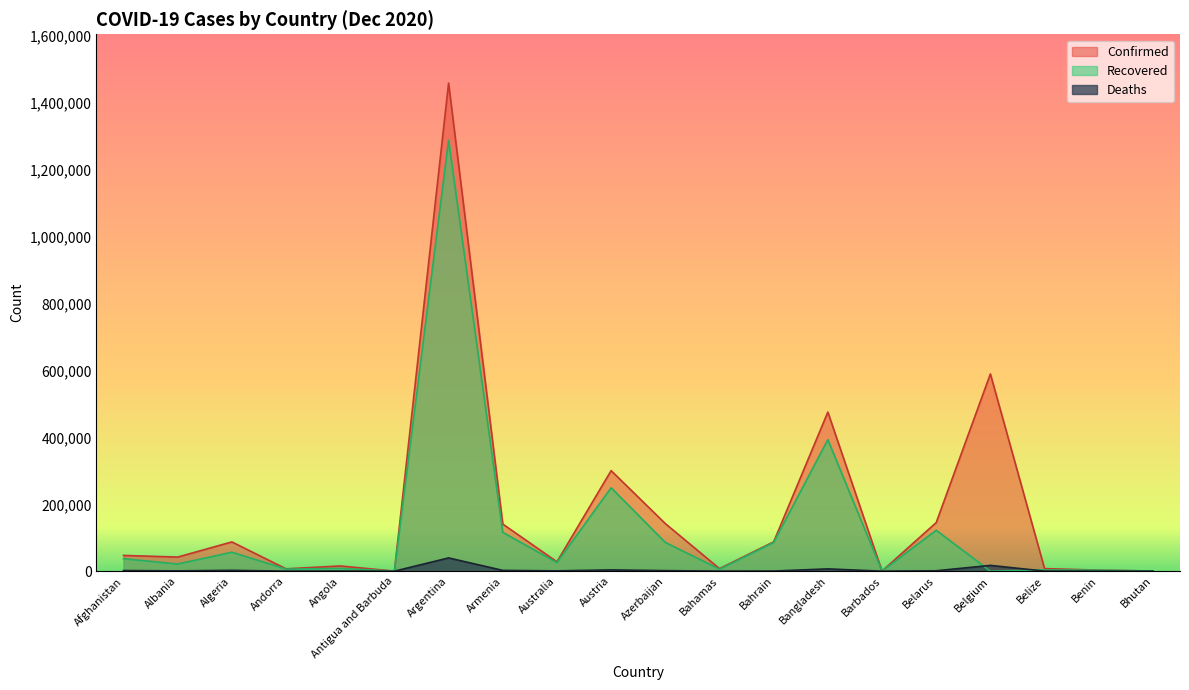

True or false: Confirmed and Recovered cross at least once.

False